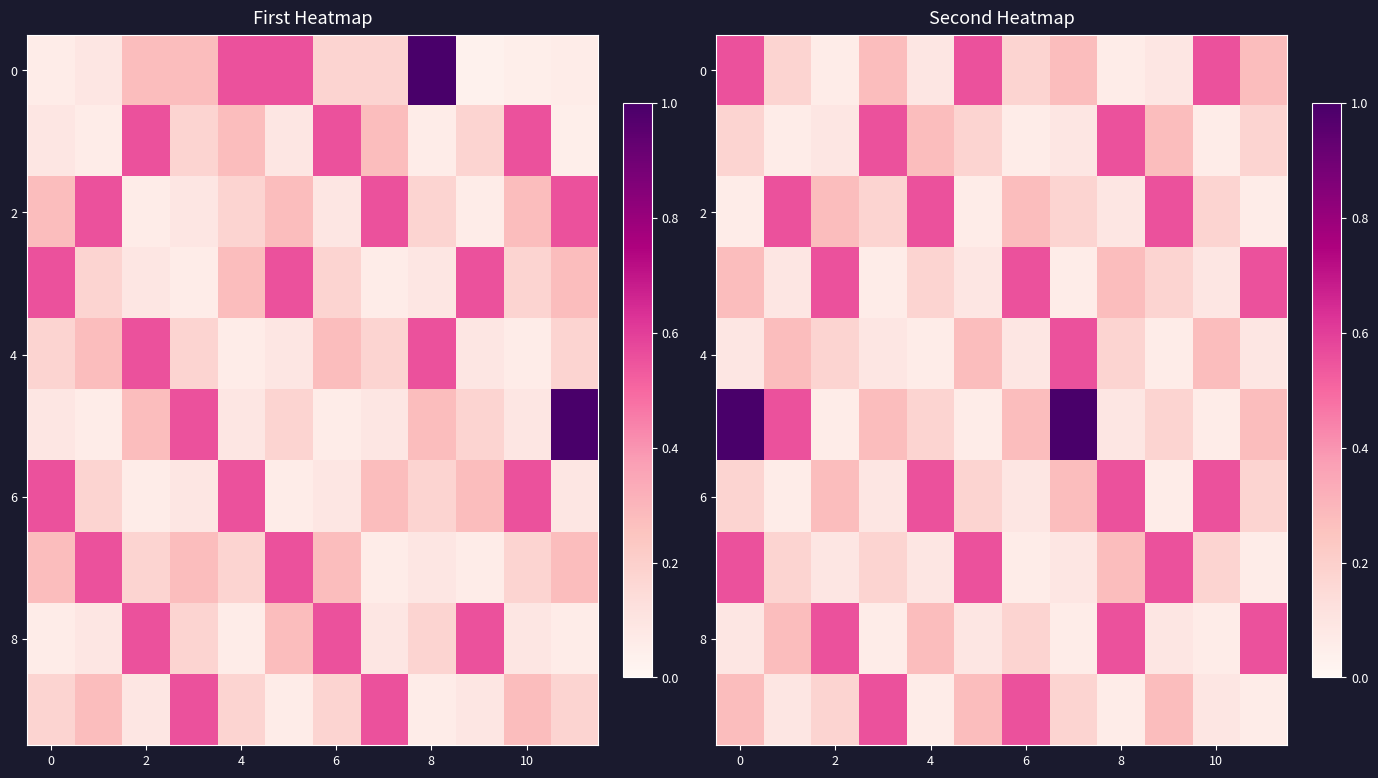

At which label is 4 closest to 0?

4